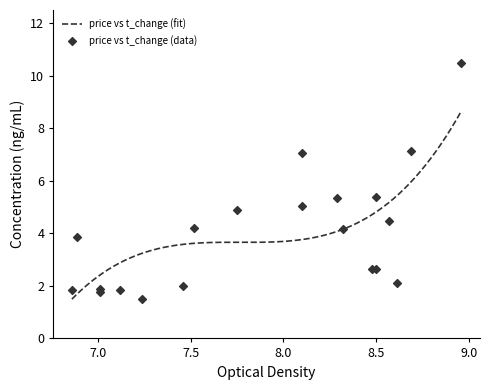

What is the lowest value of the price vs t_change (fit) series?

1.5